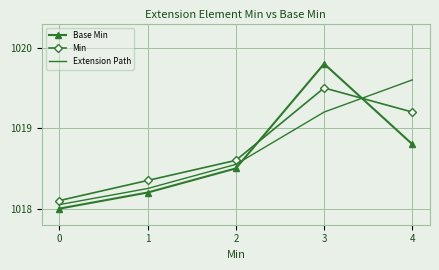

At 0, list the series in order from largest to smallest.

Min, Extension Path, Base Min